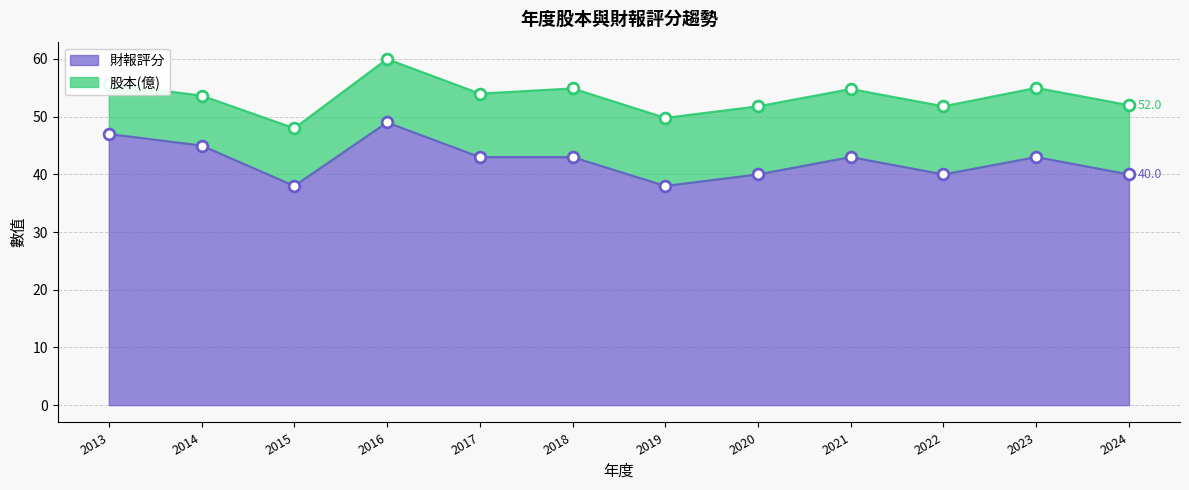

What is the change in value from 2015 to 2024?

+2